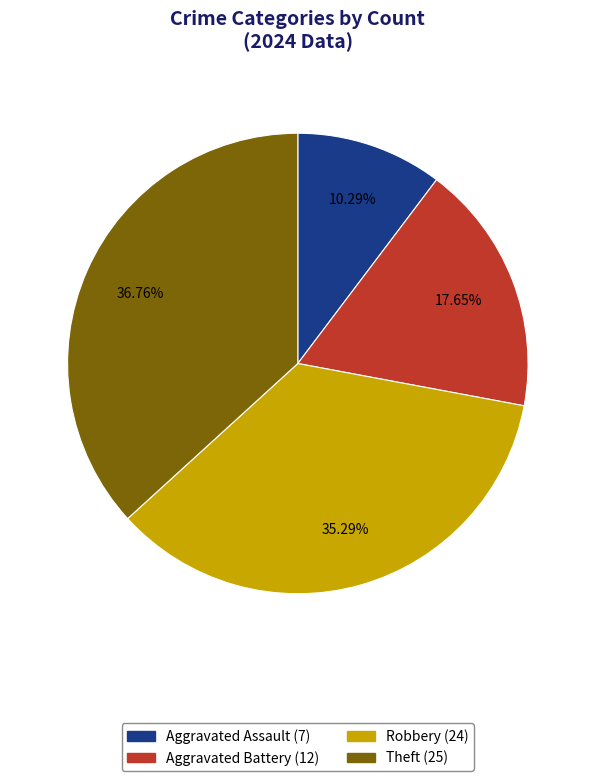

What is the smallest slice in the pie chart?

Aggravated Assault